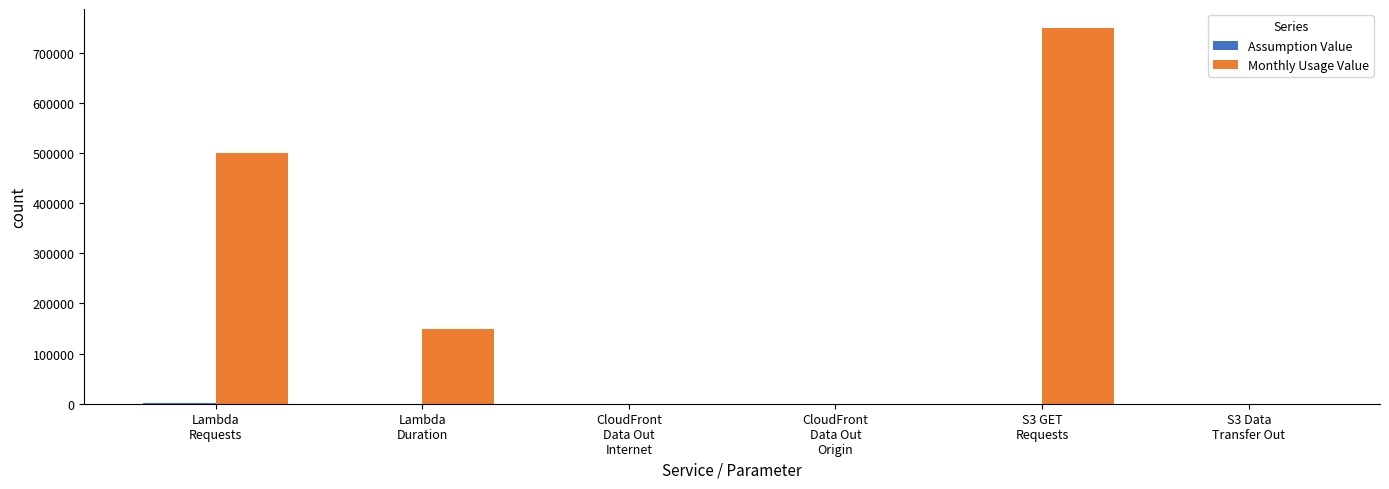

What is the difference between the Monthly Usage Value values at S3 GET
Requests and S3 Data
Transfer Out?

749962.5